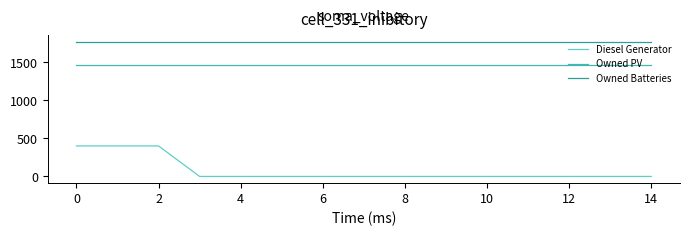

Which series has the widest spread of values?

Diesel Generator